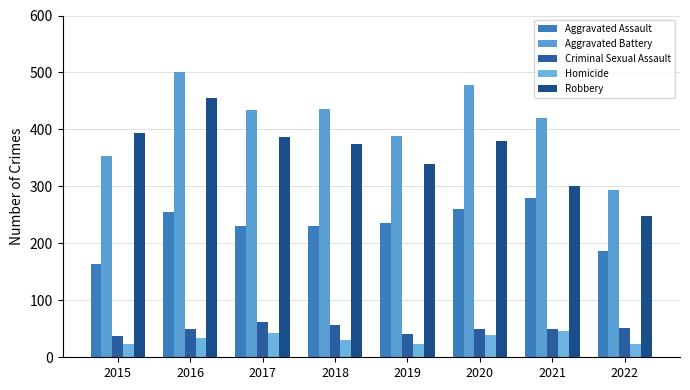

How many bars are there in each group?

5